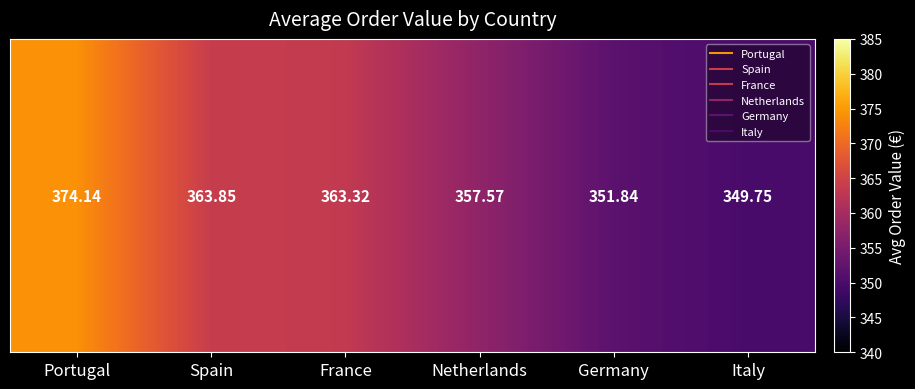

True or false: the data shows 357.6 at Netherlands.

True